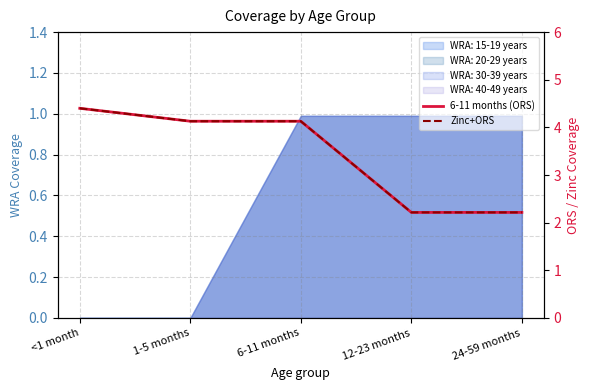

What is the label of the 4th point from the left?

12-23 months